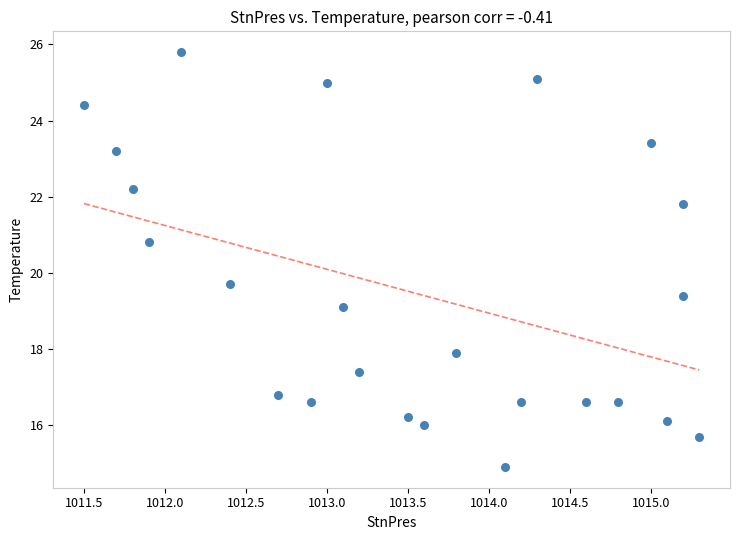

What Y value in the scatter plot is closest to 20?

19.7